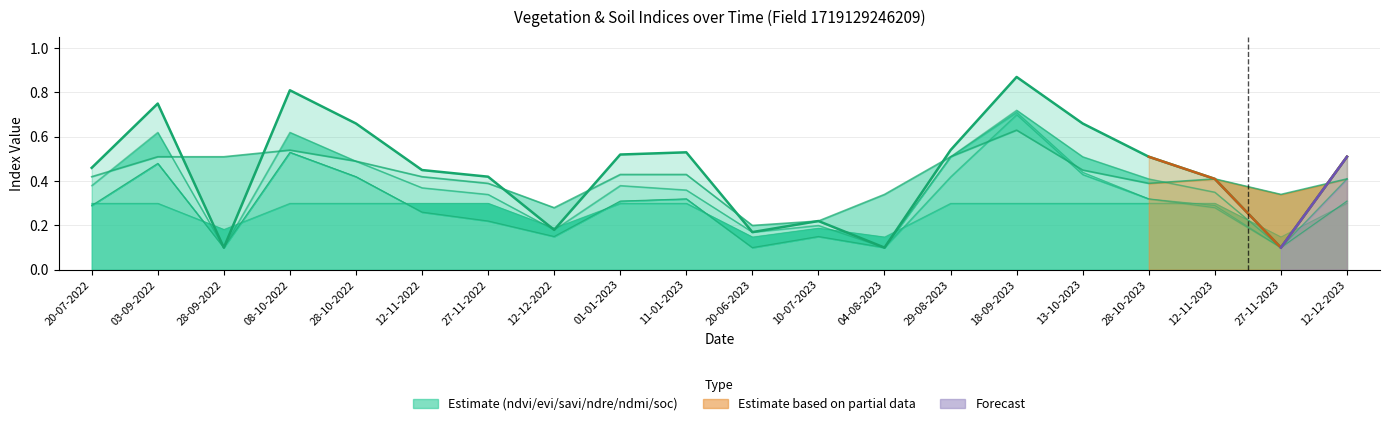

What is the label of the 20th point from the left?

12-12-2023